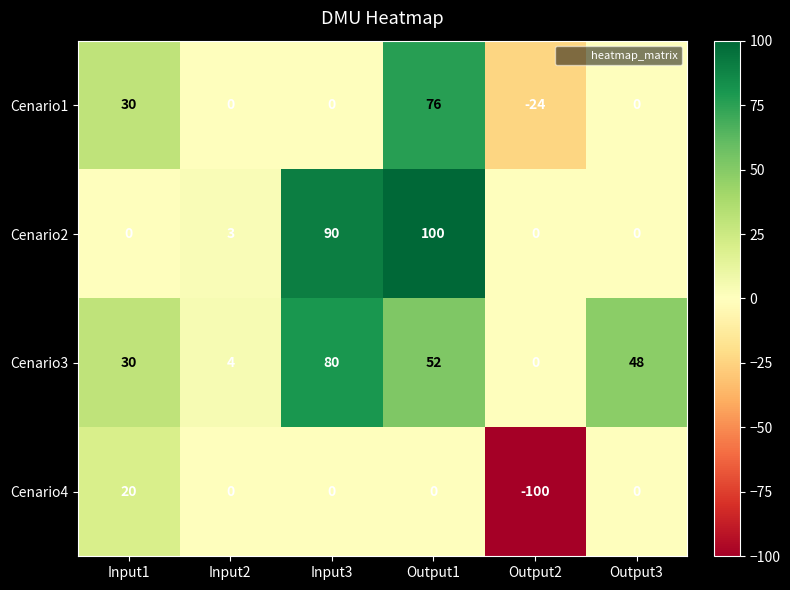

List the series in order of their peak value, highest first.

Cenario2, Cenario3, Cenario1, Cenario4